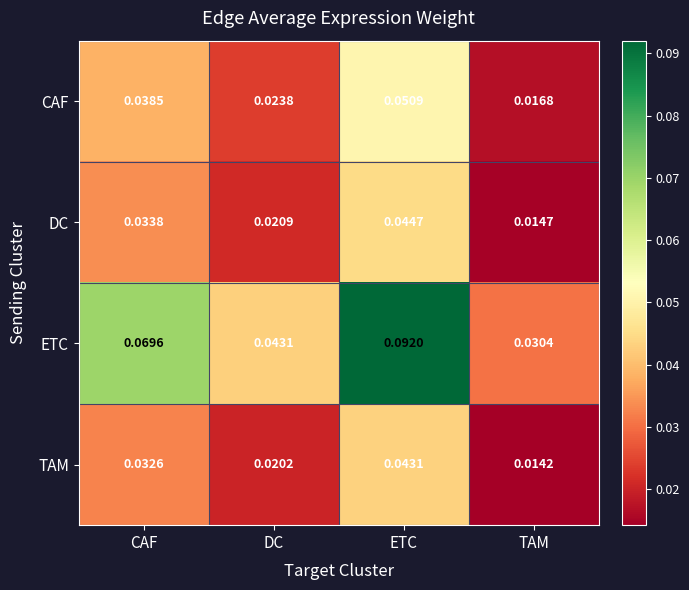

Which series has the largest range (max minus min)?

ETC